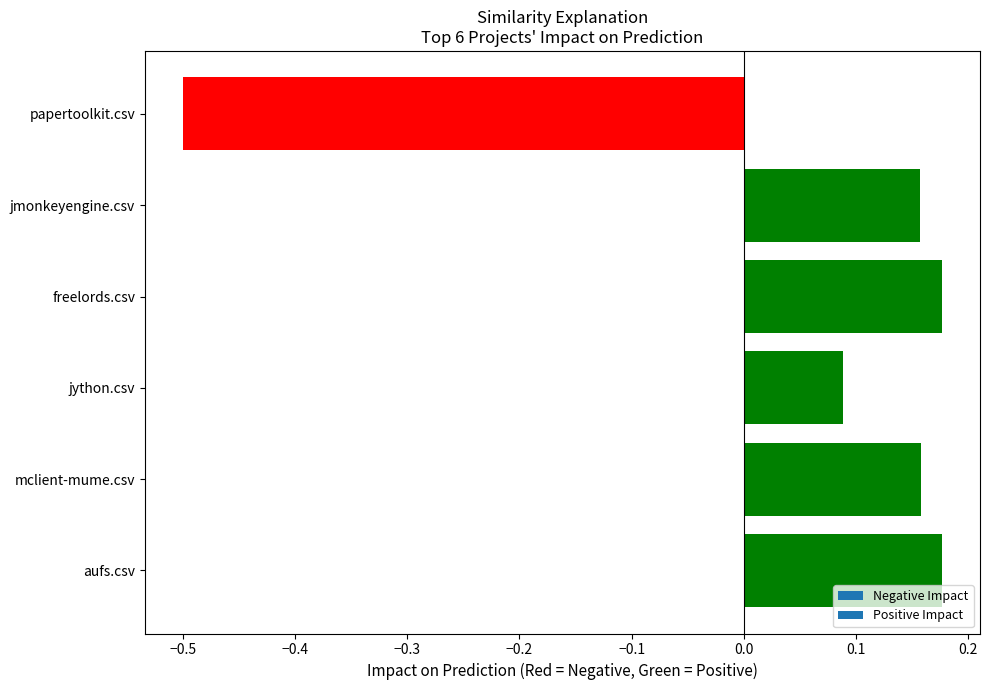

How many bars are there in total?

6